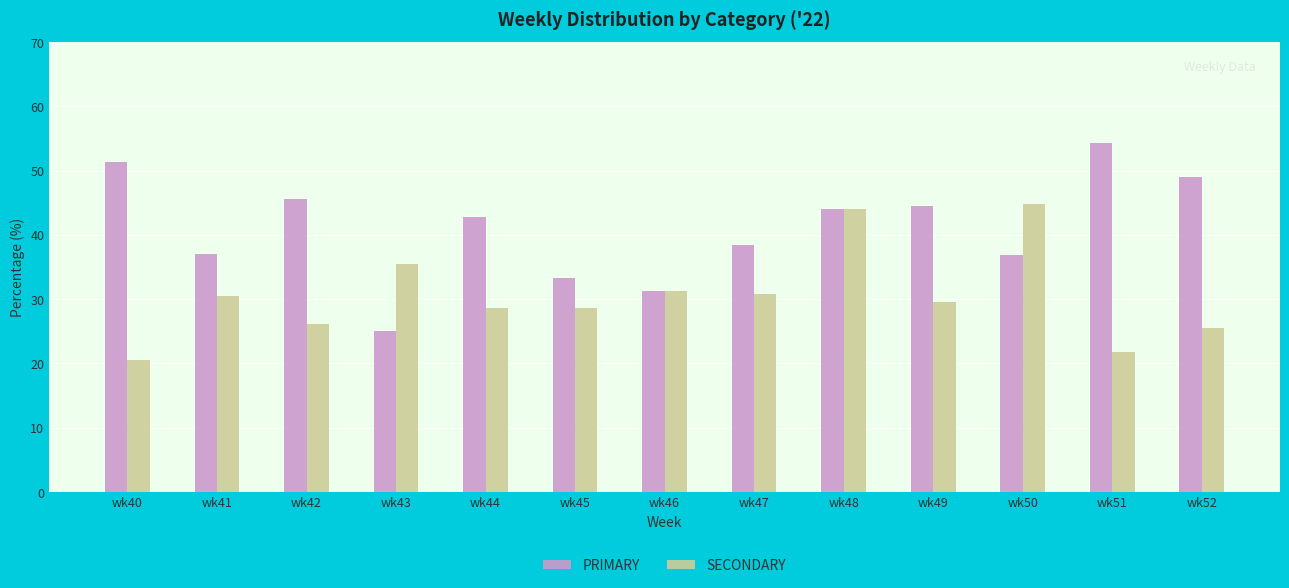

What is the difference between the maximum and second lowest values in the SECONDARY series?

23.0